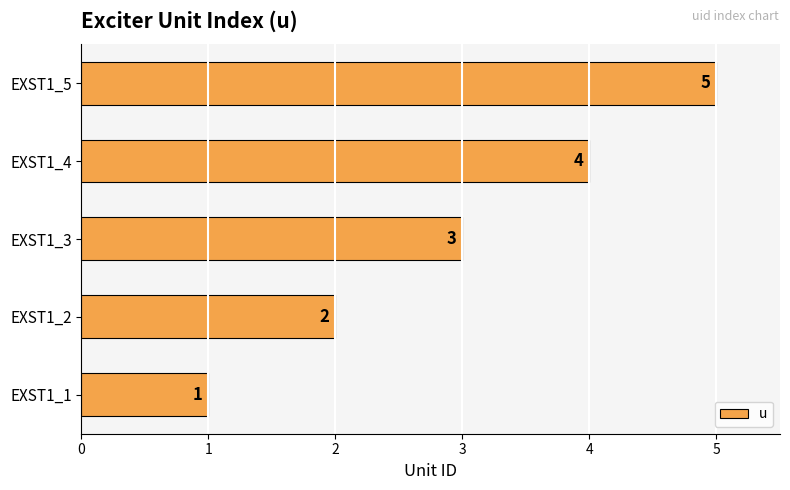

Between EXST1_5 and EXST1_2, which is larger?

EXST1_5